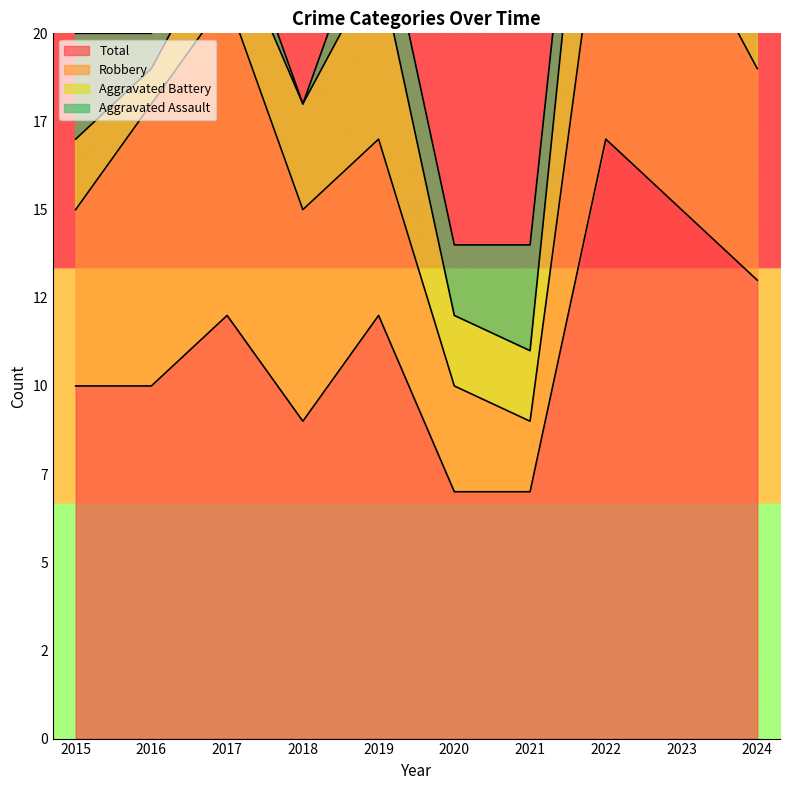

Count the Total values in the range 9 to 13.

6